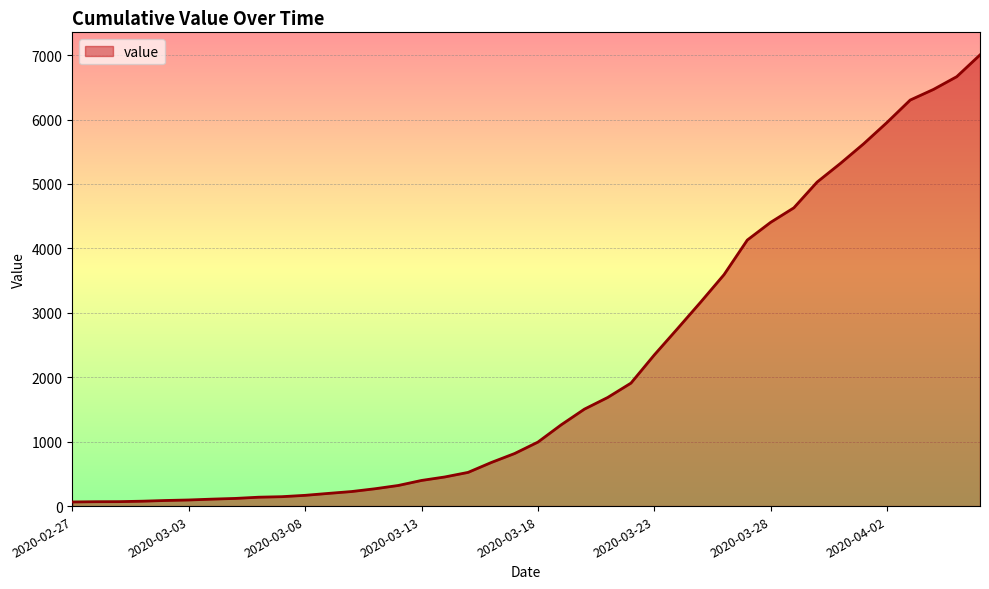

What is the greatest value displayed?

7004